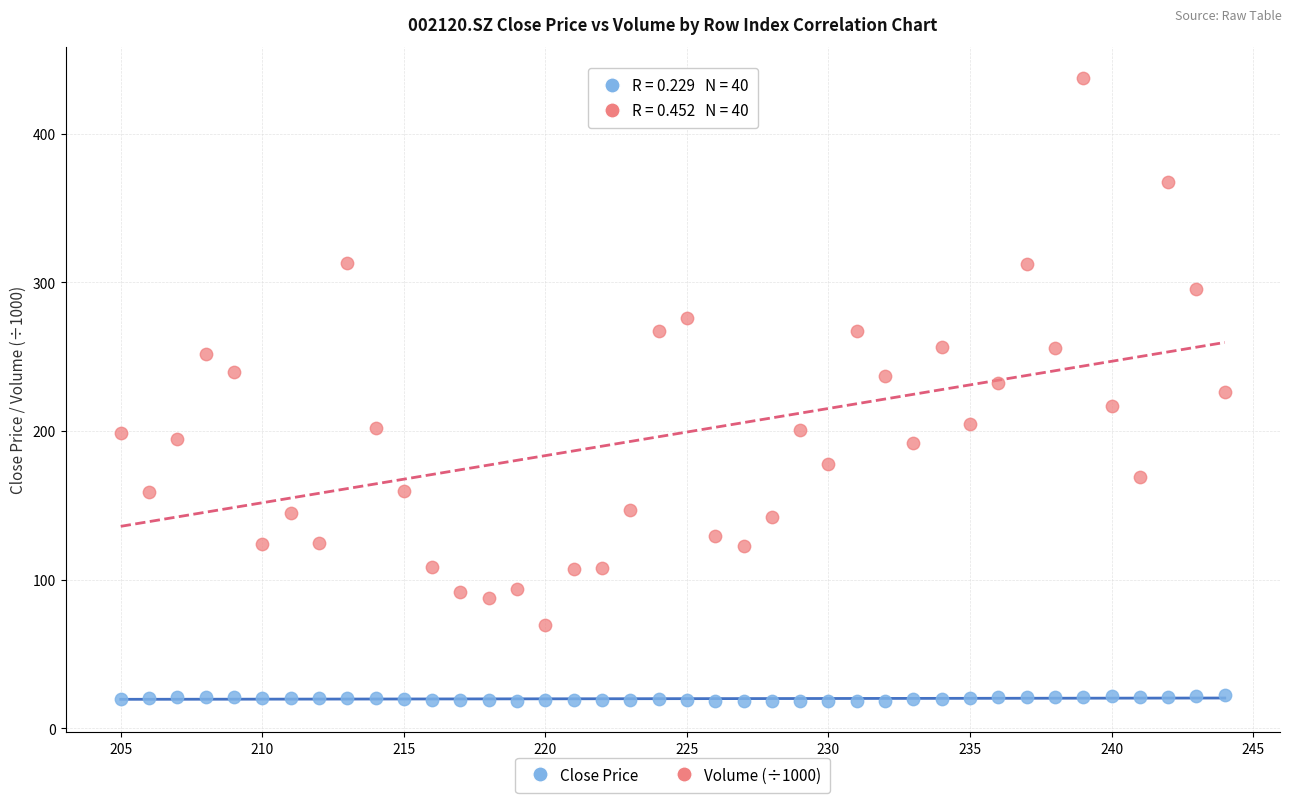

Which series reaches the minimum Y coordinate?

Close Price